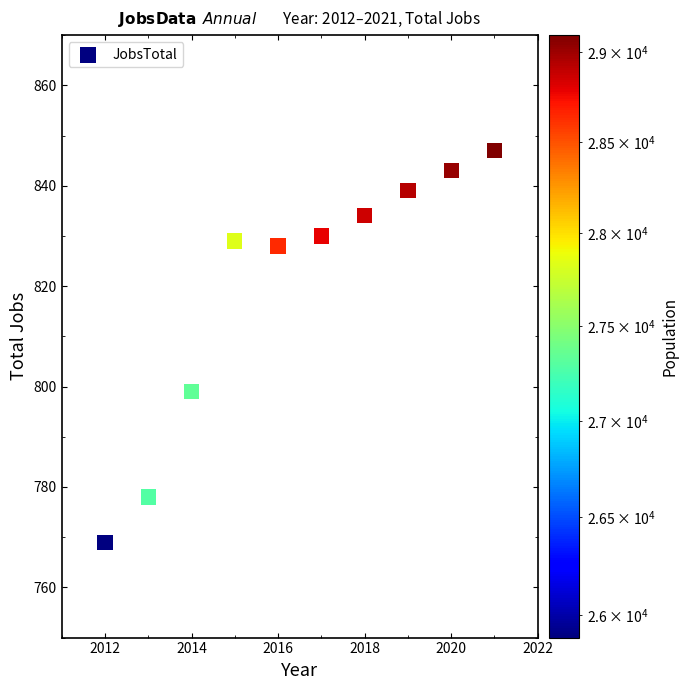

What is the range of Y values (max minus min)?

78